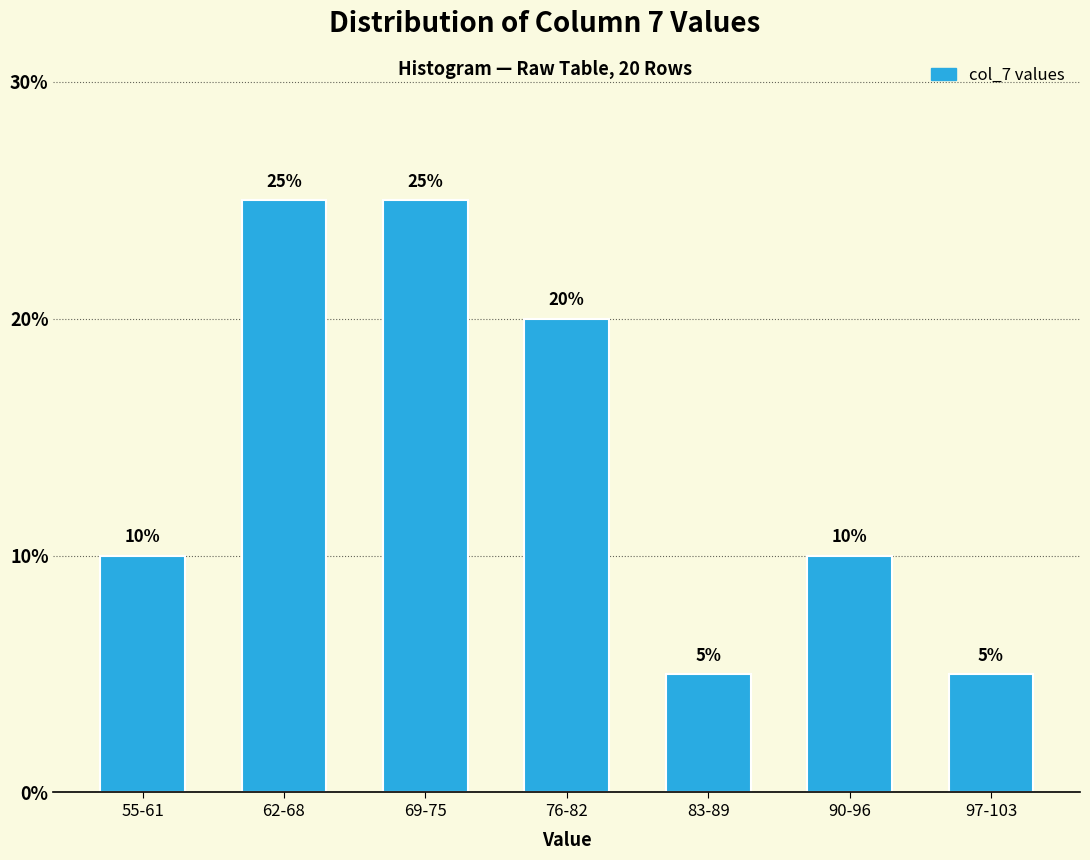

Reading left to right, list all the values displayed in this chart.

55-61=10	62-68=25	69-75=25	76-82=20	83-89=5	90-96=10	97-103=5